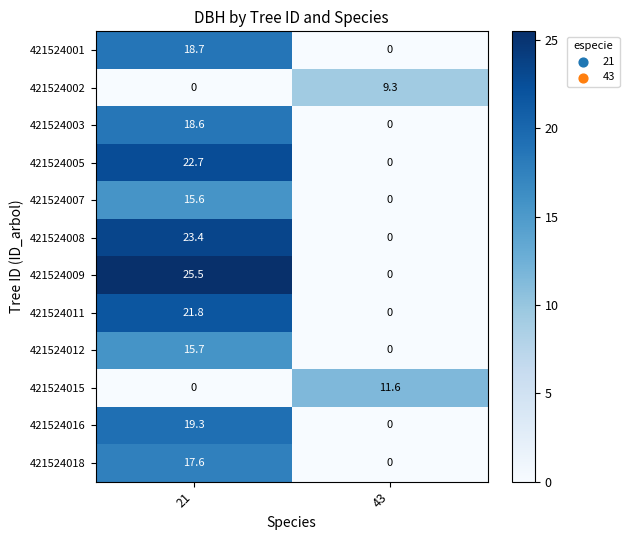

Reading left to right, extract all data points from this chart.

421524001: 18.7	0.0
421524002: 0.0	9.3
421524003: 18.6	0.0
421524005: 22.7	0.0
421524007: 15.6	0.0
421524008: 23.4	0.0
421524009: 25.5	0.0
421524011: 21.8	0.0
421524012: 15.7	0.0
421524015: 0.0	11.6
421524016: 19.3	0.0
421524018: 17.6	0.0